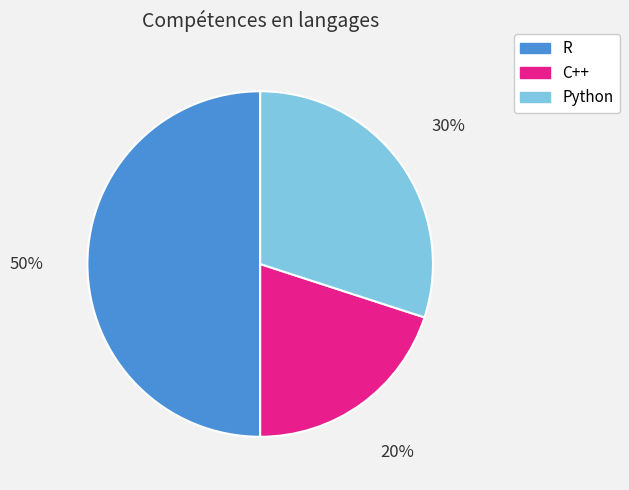

Which category has the biggest portion of the pie?

R